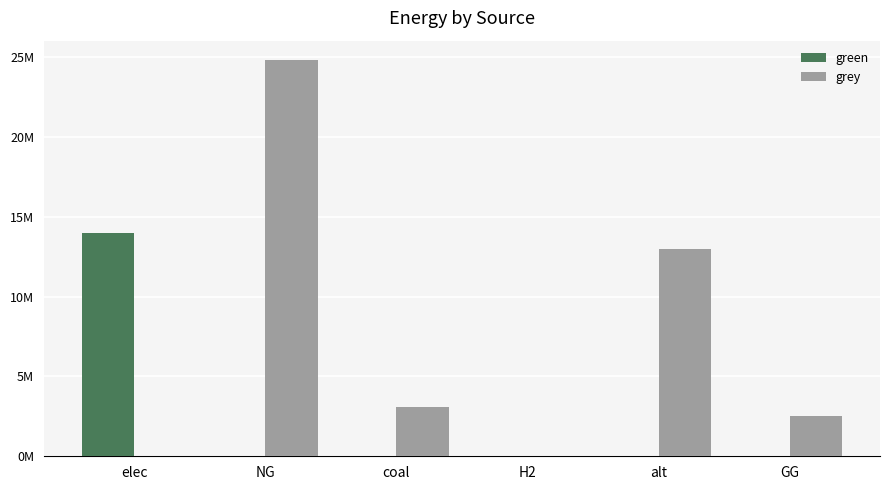

What are all the series names shown in the legend?

green, grey